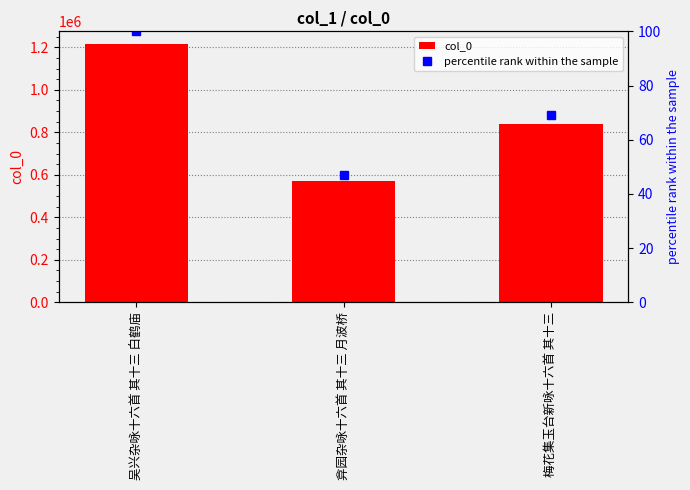

Where is percentile rank within the sample nearest to the value 73?

梅花集玉台新咏十六首 其十三